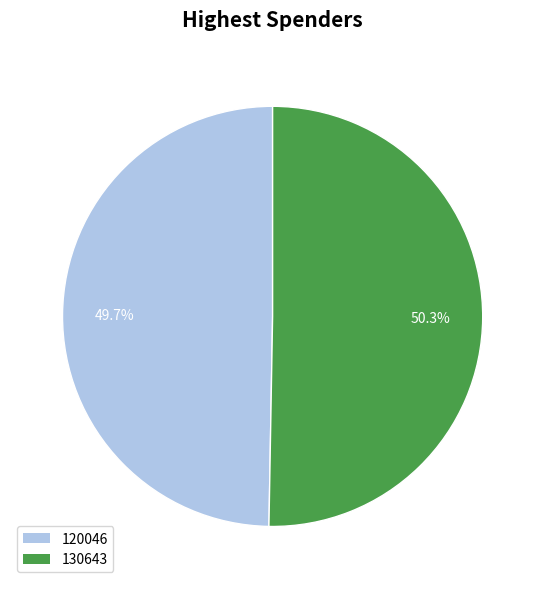

Approximately how many times larger is the value at 130643 compared to 120046?

1.0